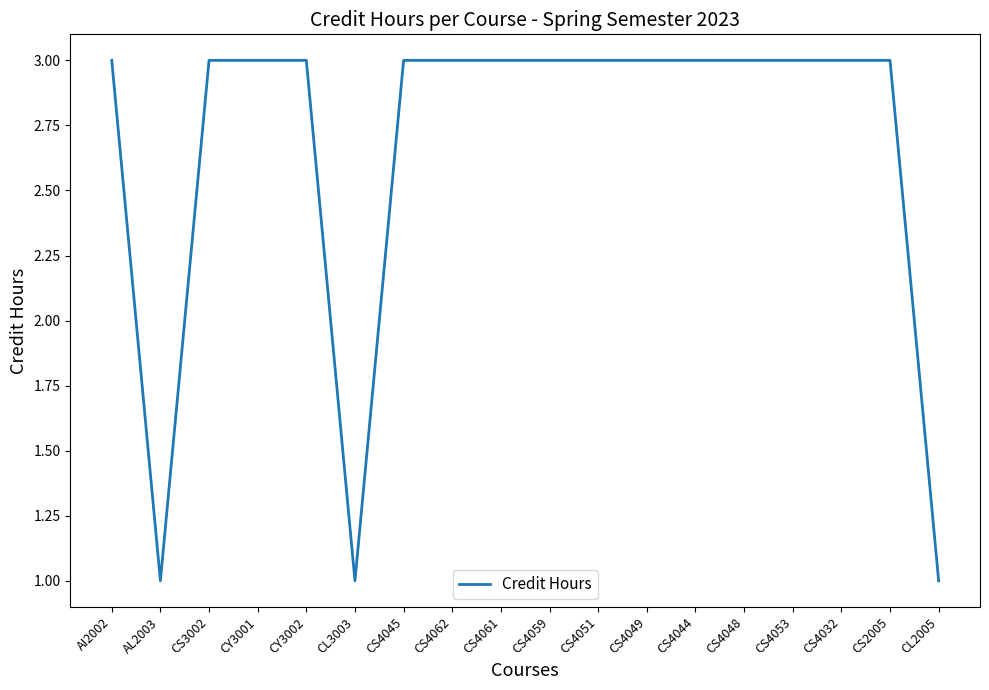

What is the sum of all values?

48